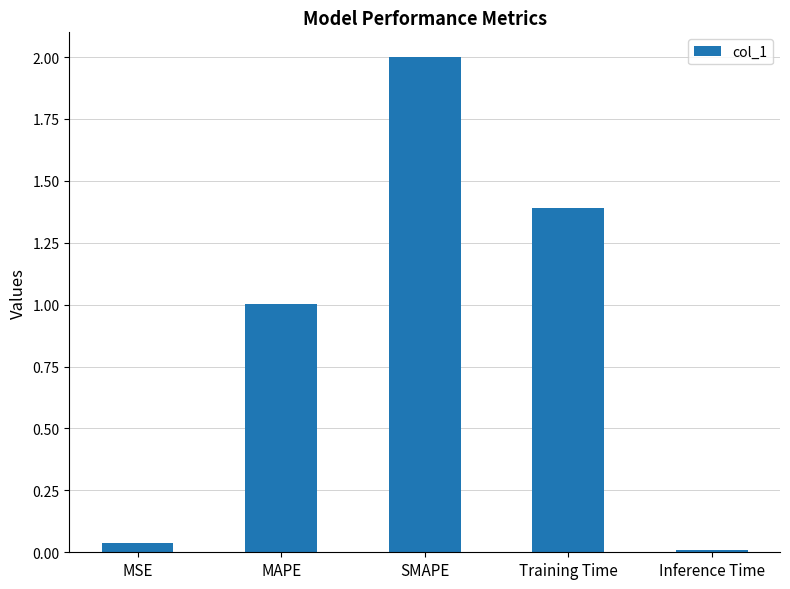

Which category has the highest value across all series?

SMAPE